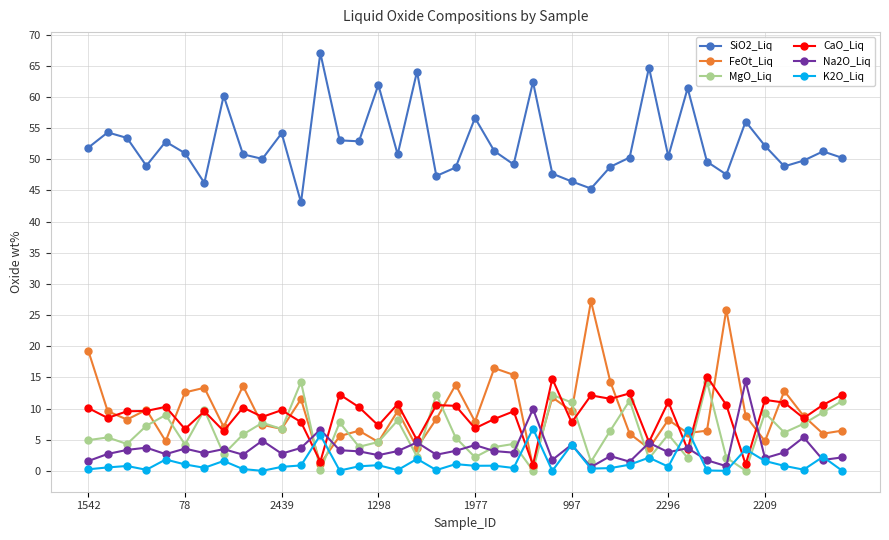

What is the average value of the FeOt_Liq series?

9.6